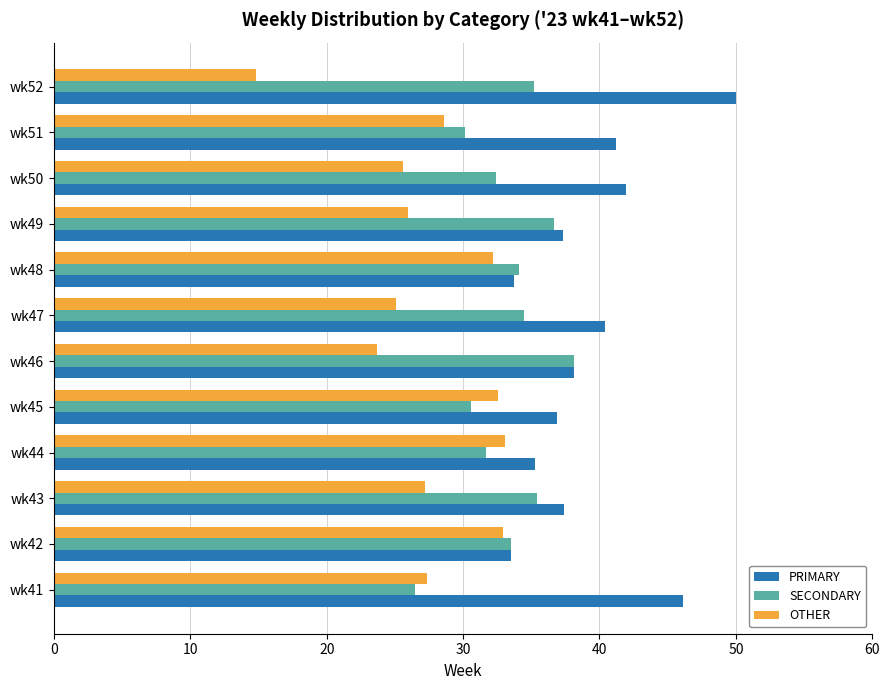

Where is OTHER nearest to the value 23?

wk46